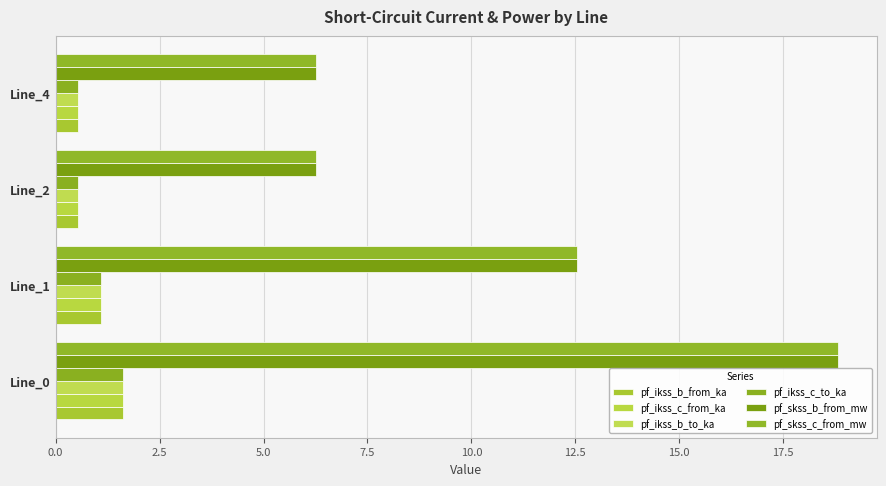

What is the difference between the maximum and minimum values in the pf_ikss_c_from_ka series?

1.1